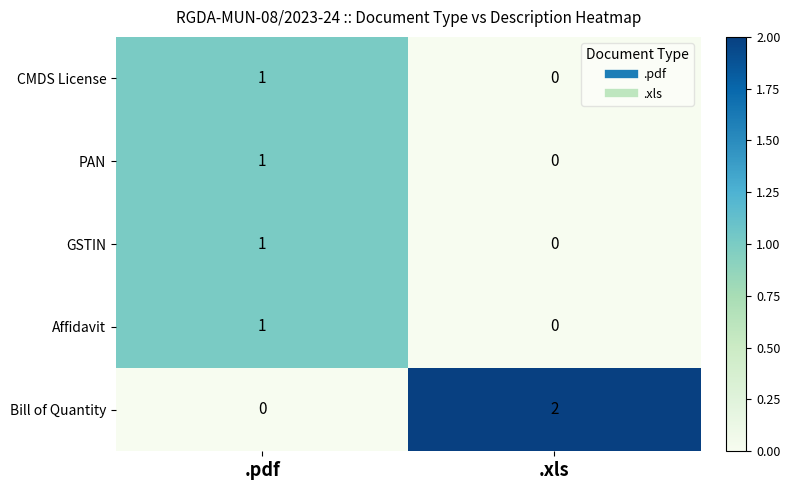

Where is CMDS License nearest to the value 0?

.xls